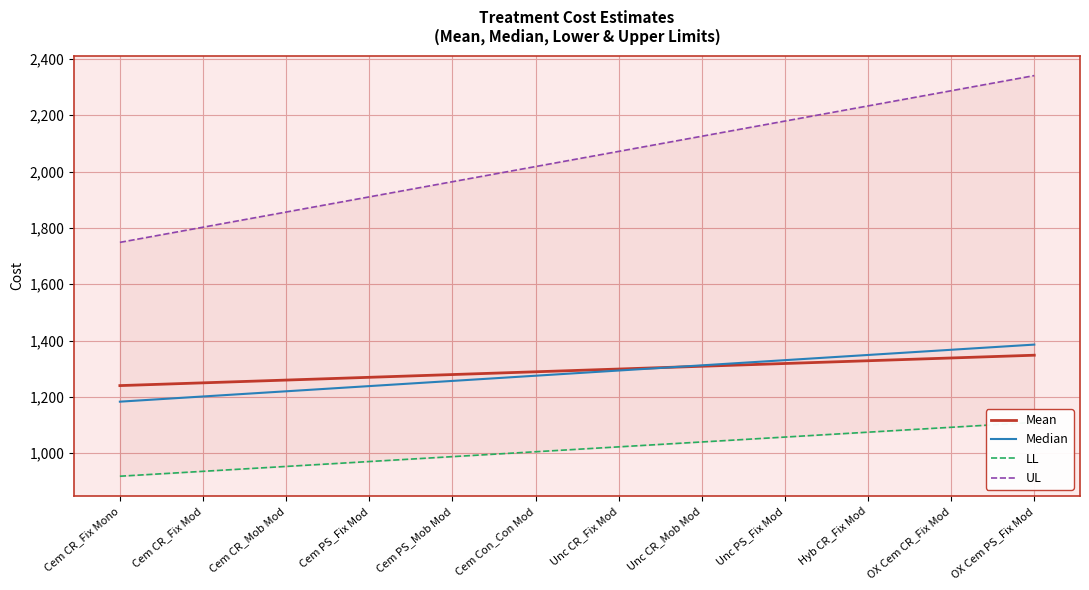

At which category is the sum across all series the highest?

OX Cem PS_Fix Mod